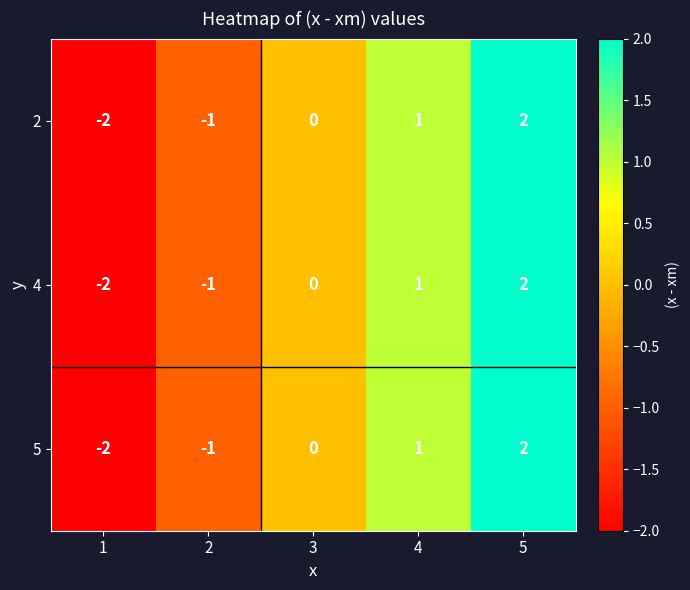

Count the 2 values in the range -1 to 1.

3